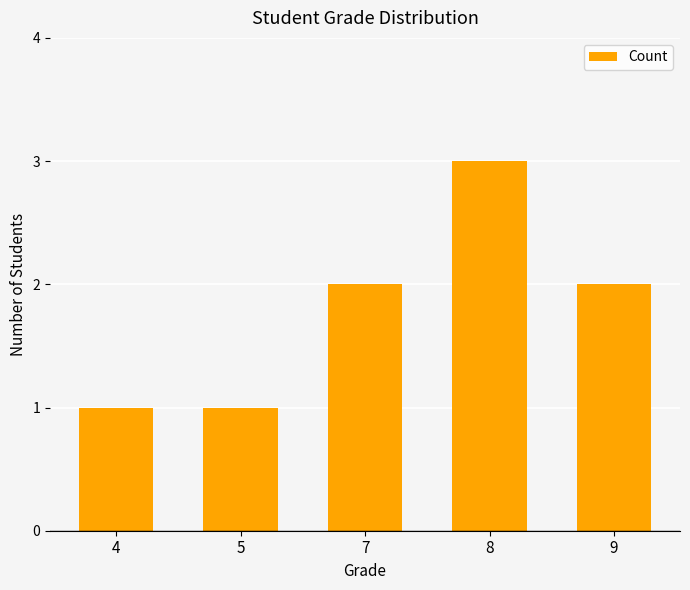

Does the chart contain stacked bars?

No